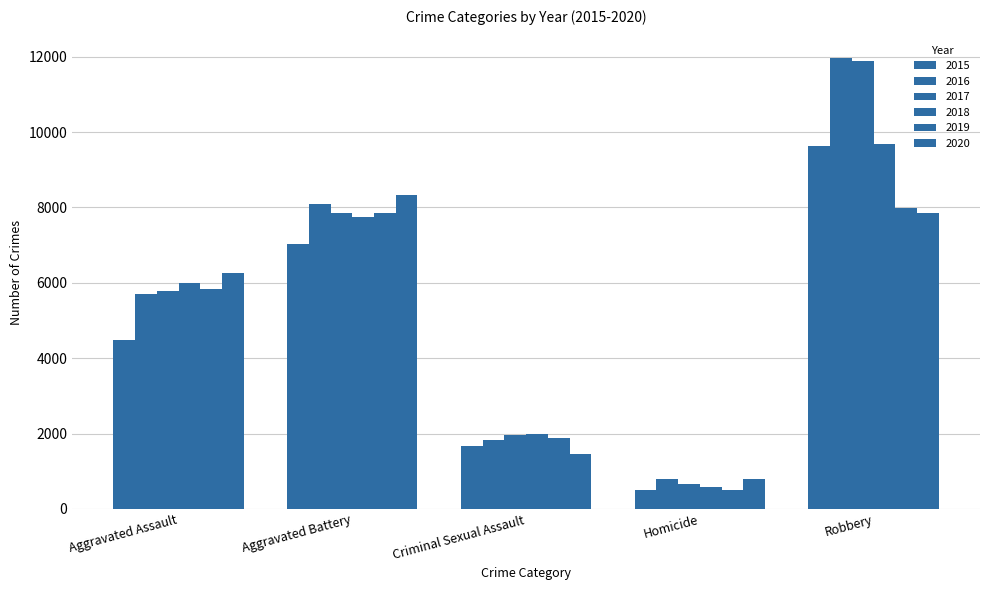

How many data points in 2015 are less than 4480?

2